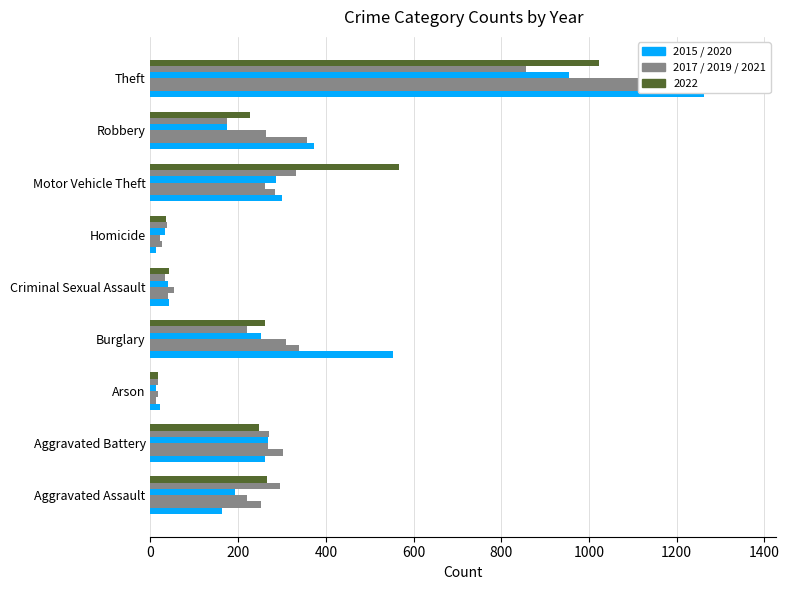

At which category is the sum across all series the highest?

Theft